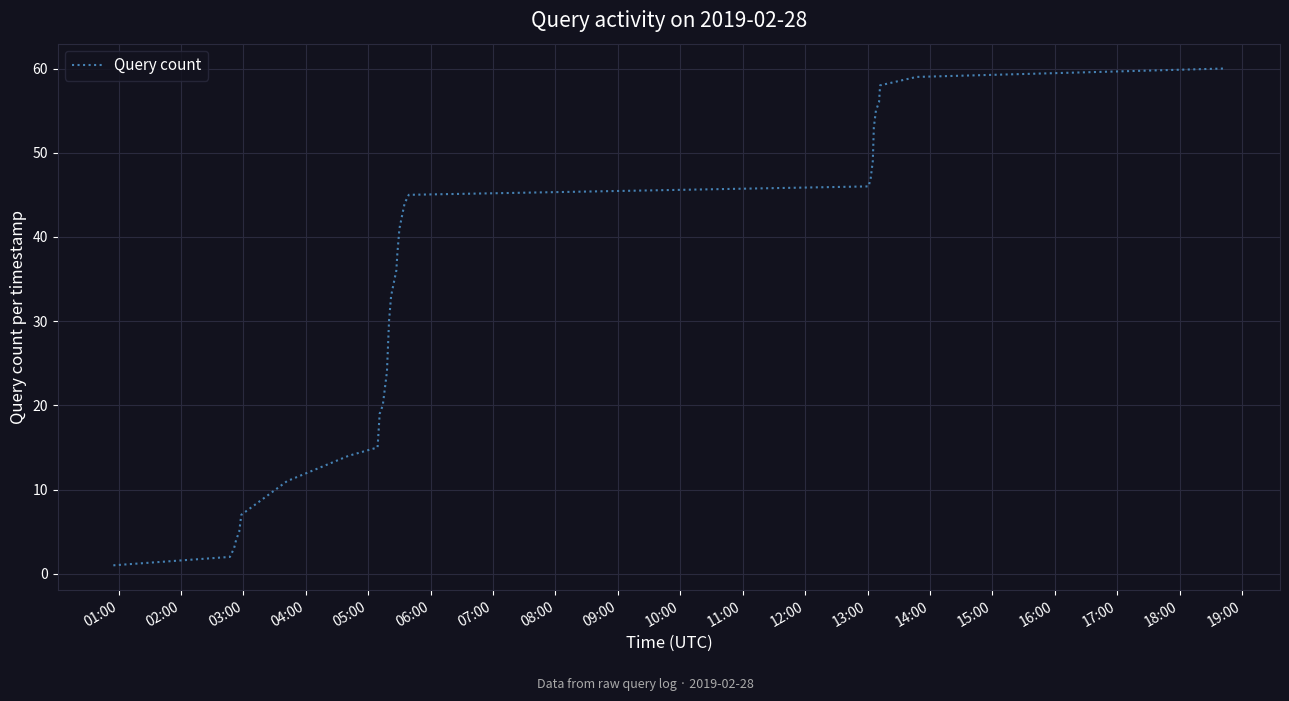

What is the average value?

30